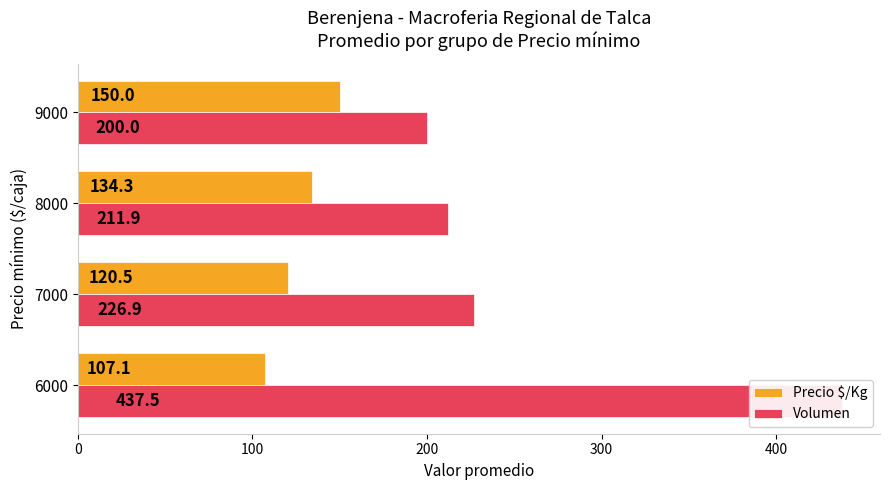

What is the difference between the maximum and minimum values in the Precio $/Kg series?

42.9